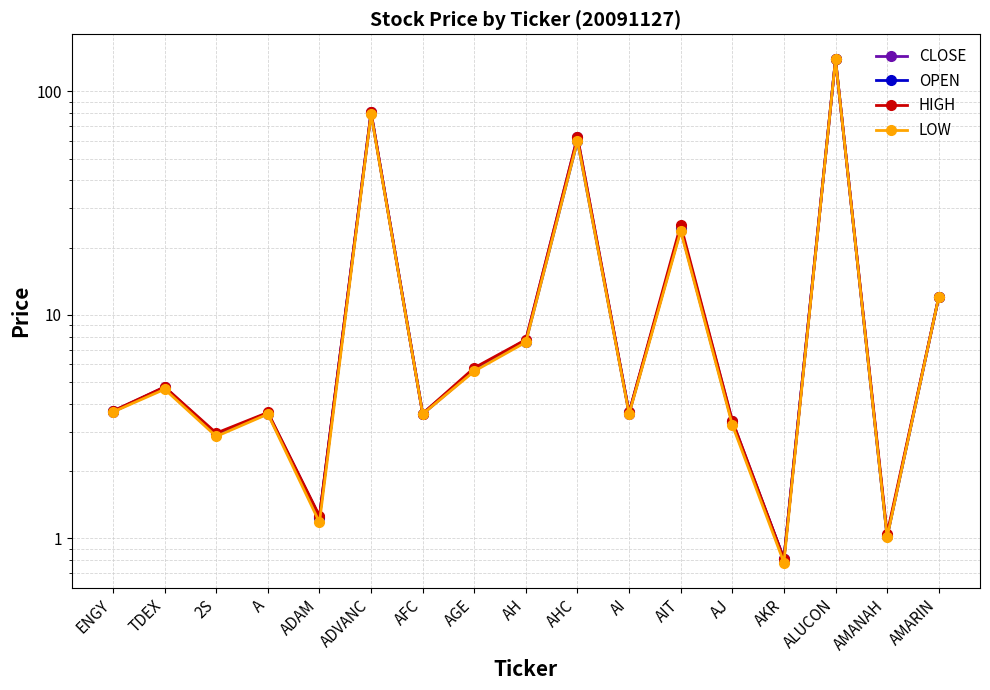

What value does the OPEN series have at AHC?

60.0